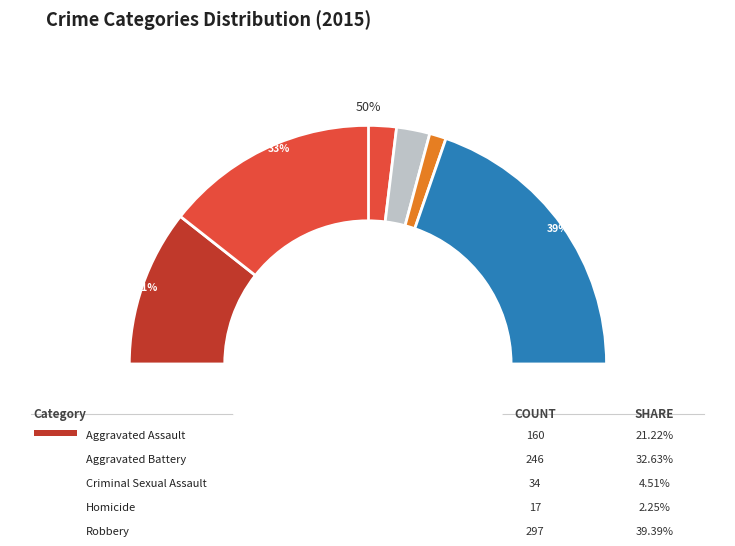

To the nearest percent, what percentage of the pie is Homicide?

2%